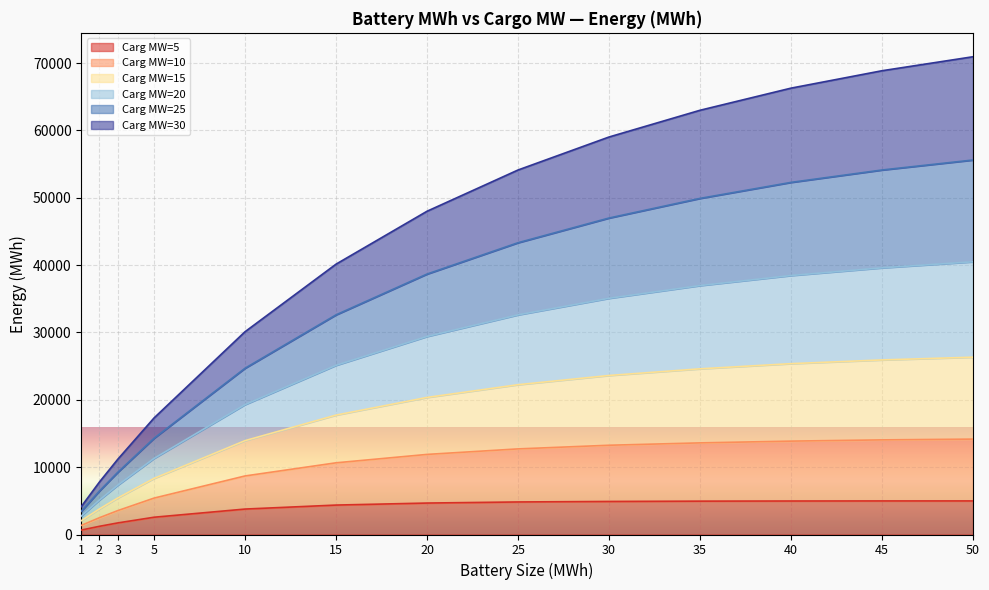

Which category has the highest value across all series?

50